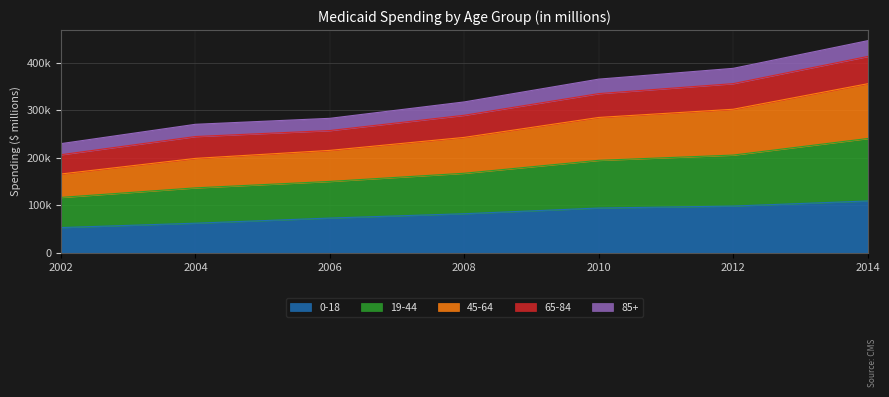

Which series has the largest range (max minus min)?

45-64